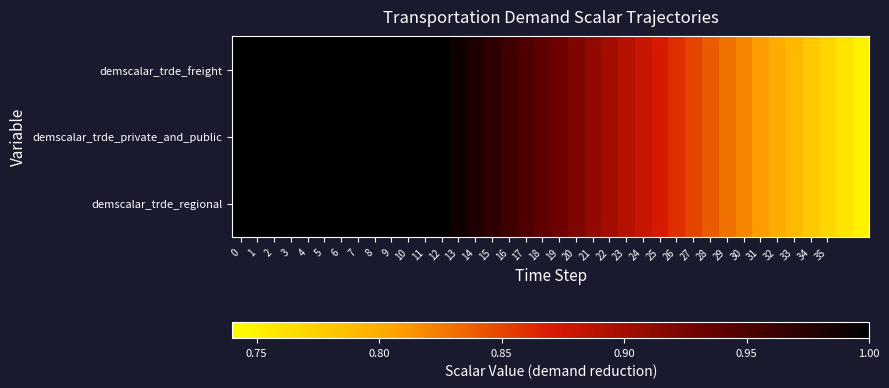

Reading right to left, extract all data points from this chart.

demscalar_trde_freight: 0.8	0.8	0.8	0.8	0.8	0.8	0.8	0.8	0.8	0.8	0.8	0.9	0.9	0.9	0.9	0.9	0.9	0.9	0.9	0.9	0.9	1.0	1.0	1.0	1.0	1.0	1.0	1.0	1.0	1.0	1.0	1.0	1.0	1.0	1.0	1.0	1.0	1.0
demscalar_trde_private_and_public: 0.8	0.8	0.8	0.8	0.8	0.8	0.8	0.8	0.8	0.8	0.8	0.9	0.9	0.9	0.9	0.9	0.9	0.9	0.9	0.9	0.9	1.0	1.0	1.0	1.0	1.0	1.0	1.0	1.0	1.0	1.0	1.0	1.0	1.0	1.0	1.0	1.0	1.0
demscalar_trde_regional: 0.8	0.8	0.8	0.8	0.8	0.8	0.8	0.8	0.8	0.8	0.8	0.9	0.9	0.9	0.9	0.9	0.9	0.9	0.9	0.9	0.9	1.0	1.0	1.0	1.0	1.0	1.0	1.0	1.0	1.0	1.0	1.0	1.0	1.0	1.0	1.0	1.0	1.0